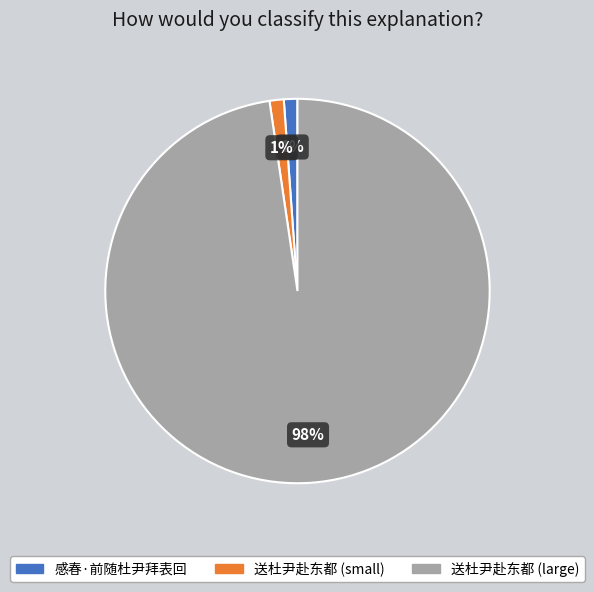

Is there a majority slice in this chart?

Yes